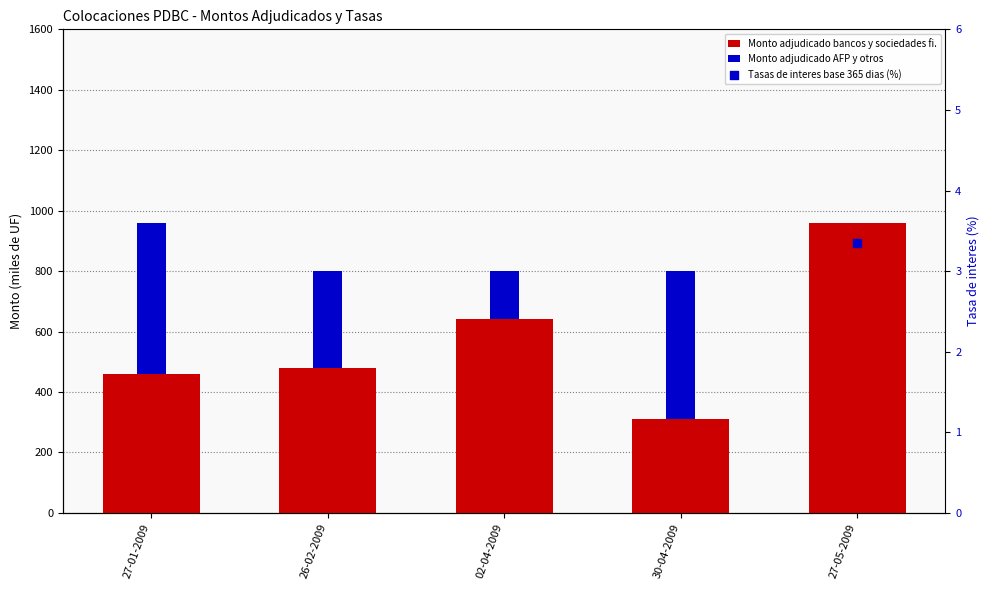

At which category is the sum across all series the highest?

27-05-2009